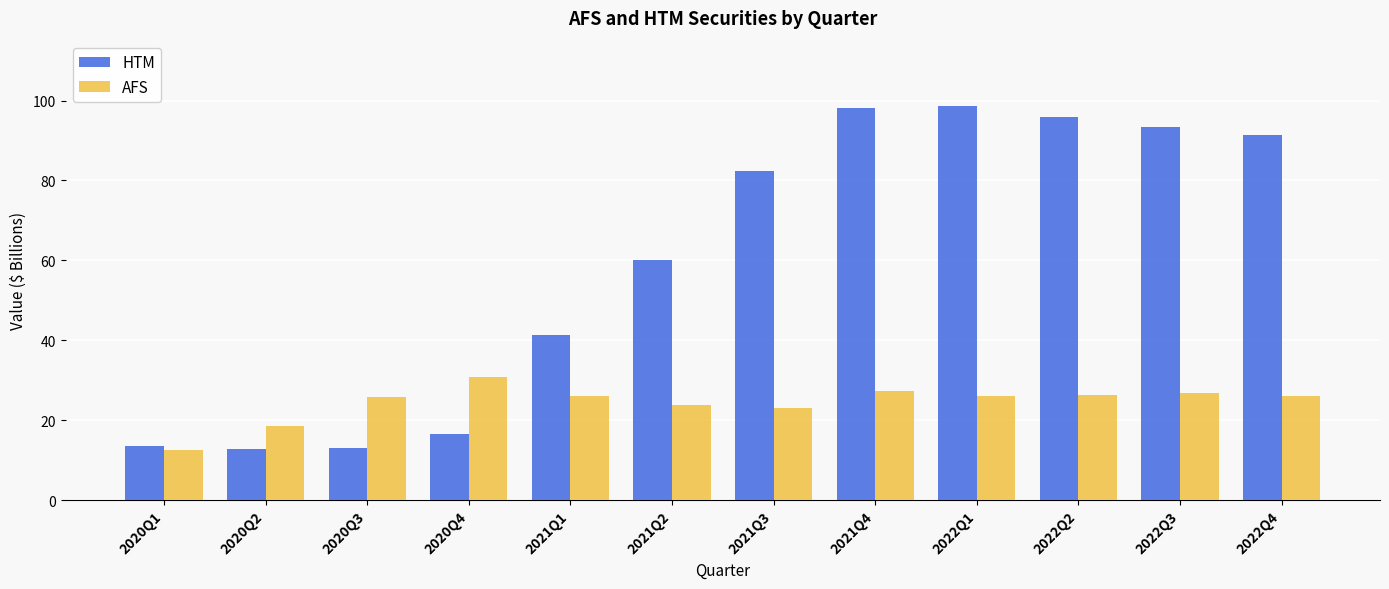

What is the sum of all HTM values?

717.0